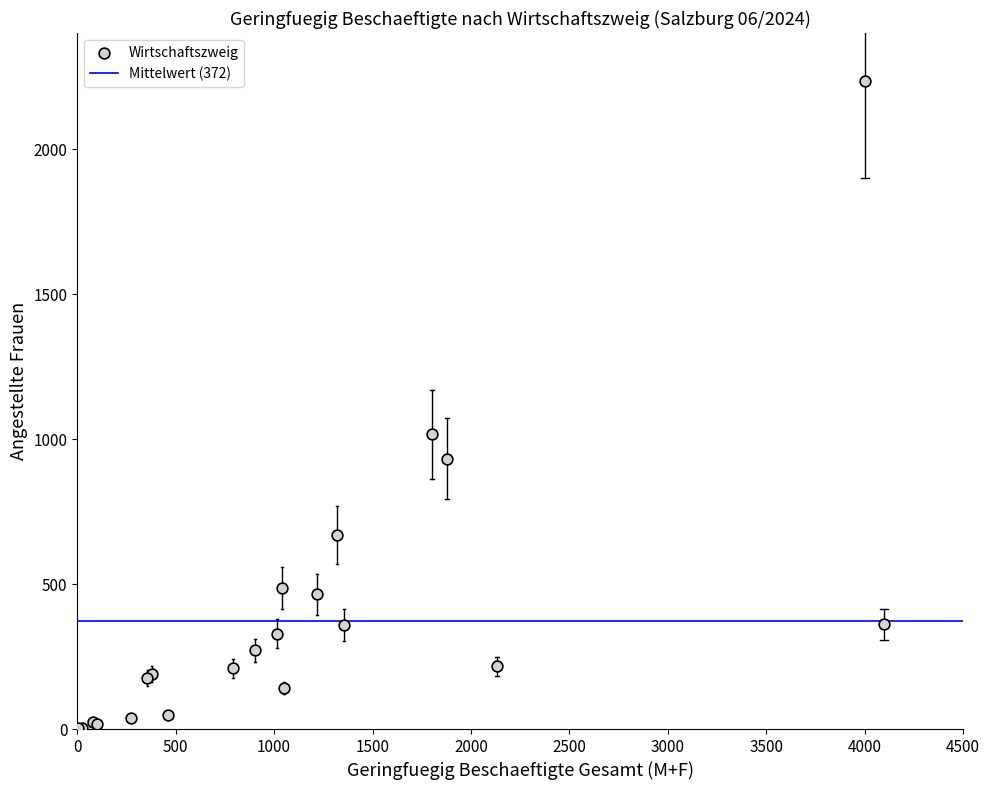

What Y value in the scatter plot is closest to 1117?

1016